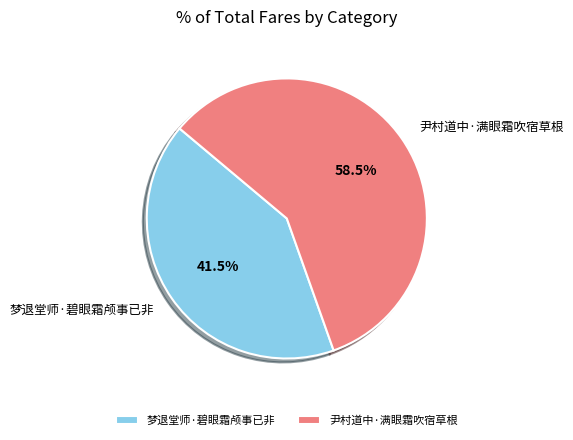

What is the total percentage of 梦退堂师·碧眼霜颅事已非 and 尹村道中·满眼霜吹宿草根?

100.0%